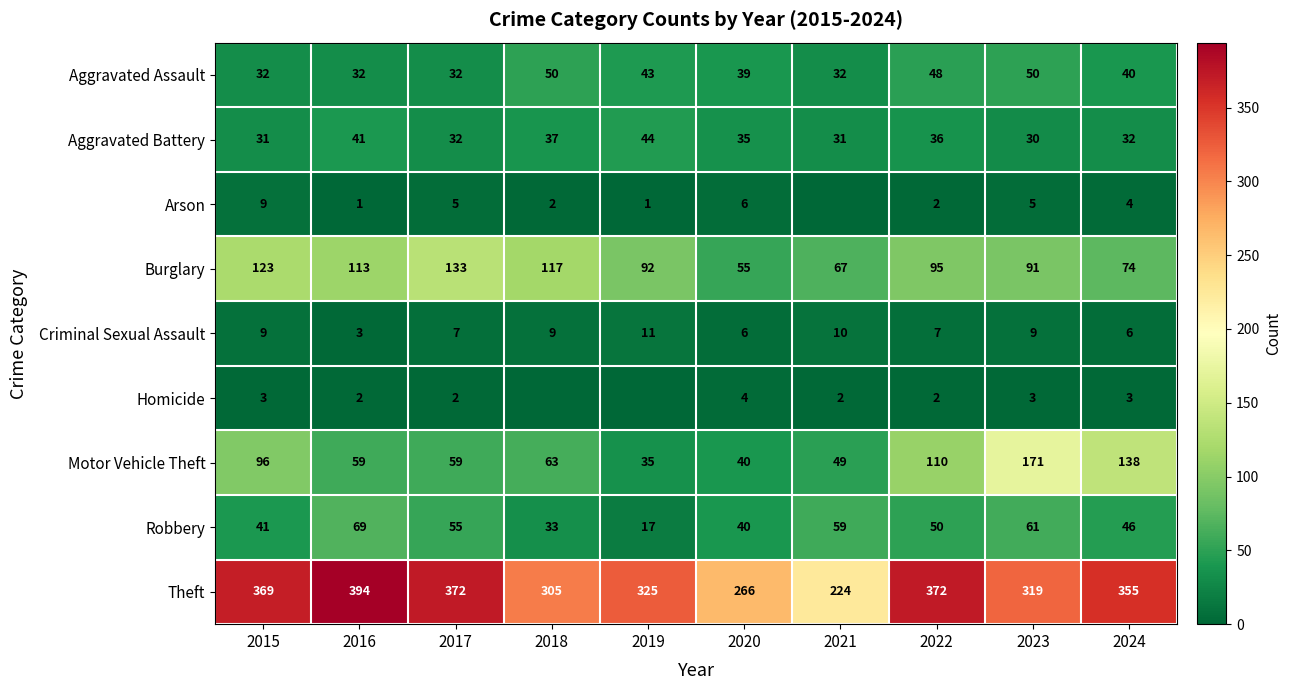

Which series has the widest spread of values?

Theft